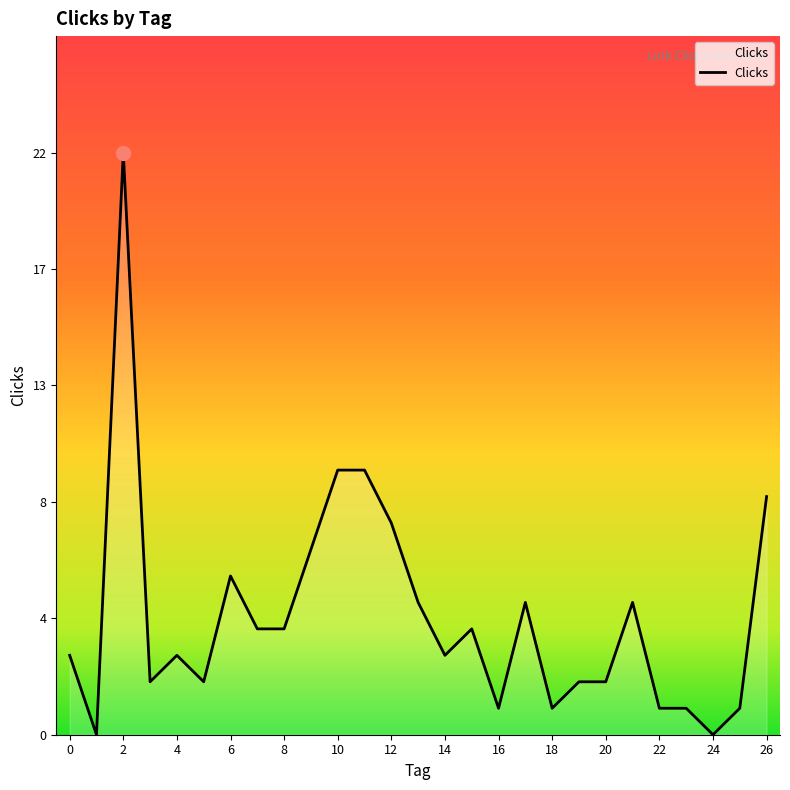

Reading left to right, list all the values displayed in this chart.

0=3	1=0	2=22	3=2	4=3	5=2	6=6	7=4	8=4	9=7	10=10	11=10	12=8	13=5	14=3	15=4	16=1	17=5	18=1	19=2	20=2	21=5	22=1	23=1	24=0	25=1	26=9